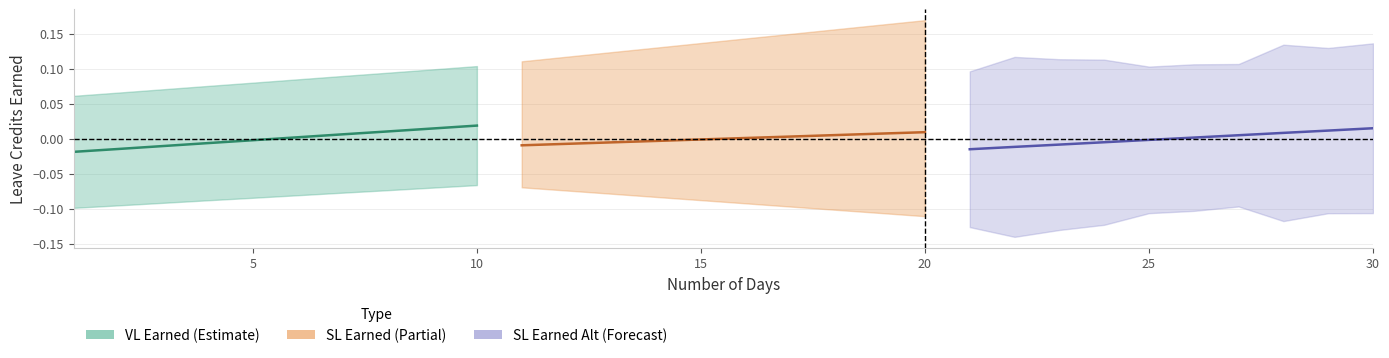

List the series in order of their overall mean, lowest first.

SL Earned, SL Earned Alt, VL Earned